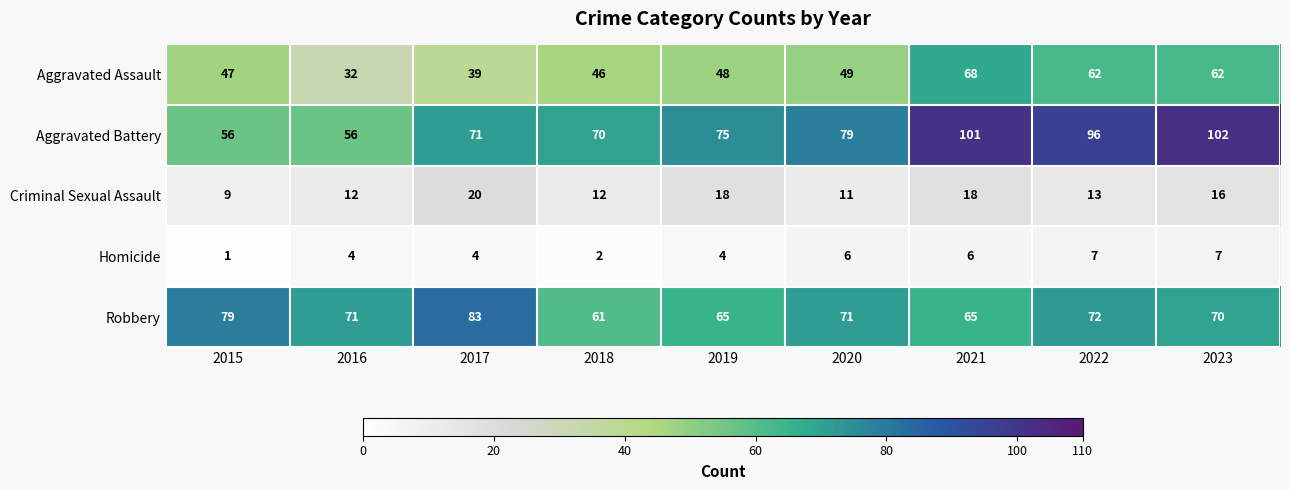

Which series changed the most between 2015 and 2023?

Aggravated Battery